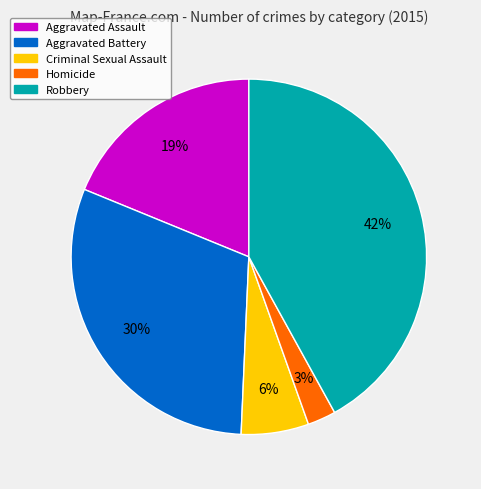

What percentage is the Criminal Sexual Assault slice, to the nearest percent?

6%